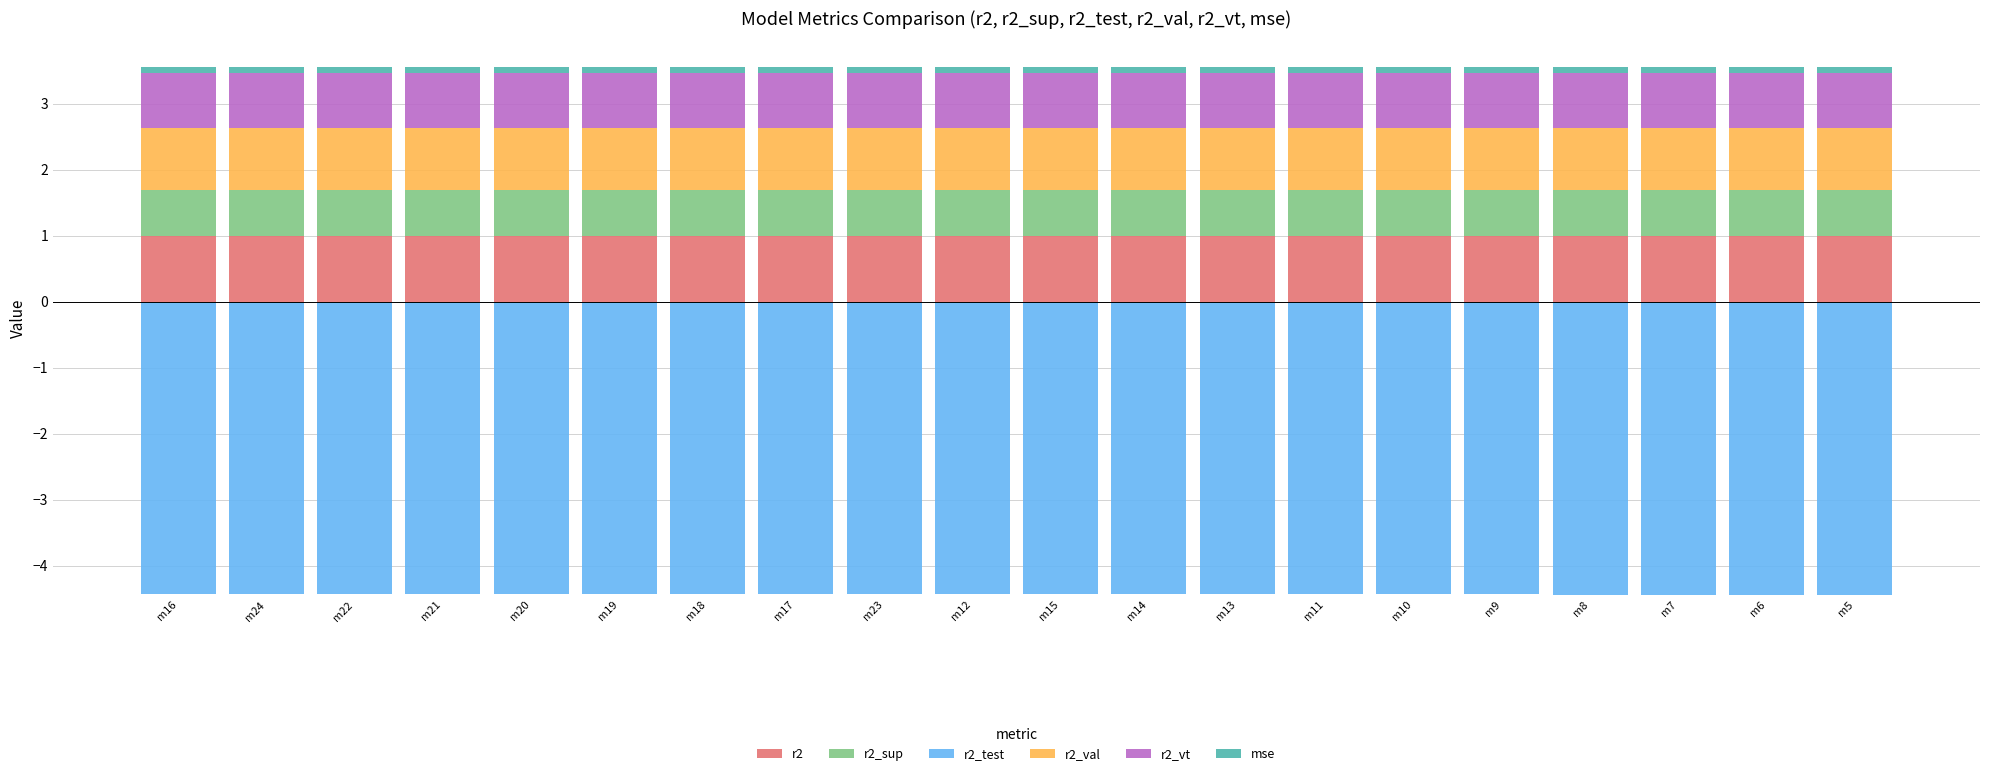

What is the lowest value of the r2 series?

1.0